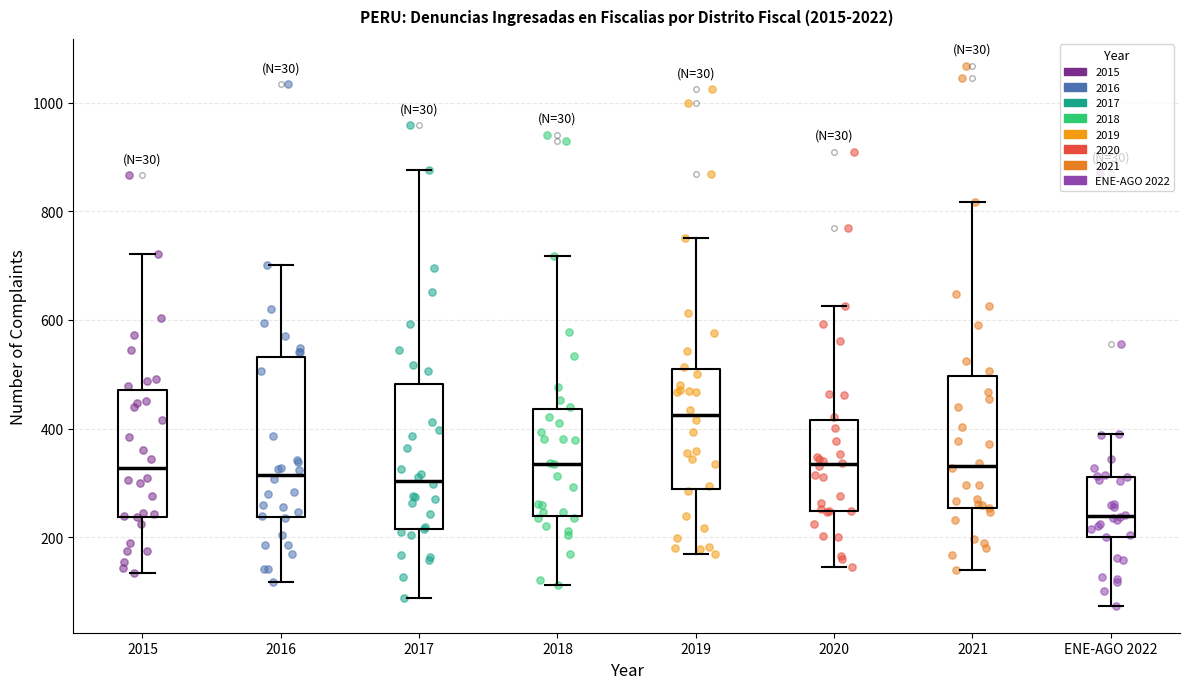

Comparing the boxes themselves (not the whiskers), which one is the tallest?

2016